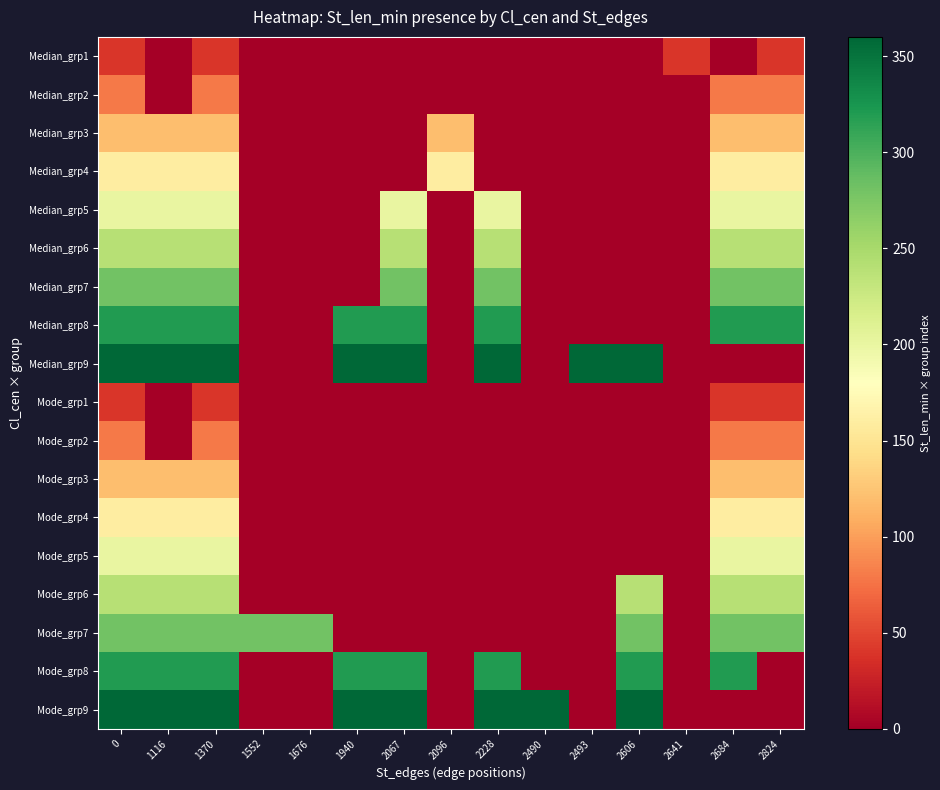

Reading left to right, extract all data points from this chart.

Median_grp1: 0=40	1116=0	1370=40	1552=0	1676=0	1940=0	2067=0	2096=0	2228=0	2490=0	2493=0	2606=0	2641=40	2684=0	2824=40
Median_grp2: 0=80	1116=0	1370=80	1552=0	1676=0	1940=0	2067=0	2096=0	2228=0	2490=0	2493=0	2606=0	2641=0	2684=80	2824=80
Median_grp3: 0=120	1116=120	1370=120	1552=0	1676=0	1940=0	2067=0	2096=120	2228=0	2490=0	2493=0	2606=0	2641=0	2684=120	2824=120
Median_grp4: 0=160	1116=160	1370=160	1552=0	1676=0	1940=0	2067=0	2096=160	2228=0	2490=0	2493=0	2606=0	2641=0	2684=160	2824=160
Median_grp5: 0=200	1116=200	1370=200	1552=0	1676=0	1940=0	2067=200	2096=0	2228=200	2490=0	2493=0	2606=0	2641=0	2684=200	2824=200
Median_grp6: 0=240	1116=240	1370=240	1552=0	1676=0	1940=0	2067=240	2096=0	2228=240	2490=0	2493=0	2606=0	2641=0	2684=240	2824=240
Median_grp7: 0=280	1116=280	1370=280	1552=0	1676=0	1940=0	2067=280	2096=0	2228=280	2490=0	2493=0	2606=0	2641=0	2684=280	2824=280
Median_grp8: 0=320	1116=320	1370=320	1552=0	1676=0	1940=320	2067=320	2096=0	2228=320	2490=0	2493=0	2606=0	2641=0	2684=320	2824=320
Median_grp9: 0=360	1116=360	1370=360	1552=0	1676=0	1940=360	2067=360	2096=0	2228=360	2490=0	2493=360	2606=360	2641=0	2684=0	2824=0
Mode_grp1: 0=40	1116=0	1370=40	1552=0	1676=0	1940=0	2067=0	2096=0	2228=0	2490=0	2493=0	2606=0	2641=0	2684=40	2824=40
Mode_grp2: 0=80	1116=0	1370=80	1552=0	1676=0	1940=0	2067=0	2096=0	2228=0	2490=0	2493=0	2606=0	2641=0	2684=80	2824=80
Mode_grp3: 0=120	1116=120	1370=120	1552=0	1676=0	1940=0	2067=0	2096=0	2228=0	2490=0	2493=0	2606=0	2641=0	2684=120	2824=120
Mode_grp4: 0=160	1116=160	1370=160	1552=0	1676=0	1940=0	2067=0	2096=0	2228=0	2490=0	2493=0	2606=0	2641=0	2684=160	2824=160
Mode_grp5: 0=200	1116=200	1370=200	1552=0	1676=0	1940=0	2067=0	2096=0	2228=0	2490=0	2493=0	2606=0	2641=0	2684=200	2824=200
Mode_grp6: 0=240	1116=240	1370=240	1552=0	1676=0	1940=0	2067=0	2096=0	2228=0	2490=0	2493=0	2606=240	2641=0	2684=240	2824=240
Mode_grp7: 0=280	1116=280	1370=280	1552=280	1676=280	1940=0	2067=0	2096=0	2228=0	2490=0	2493=0	2606=280	2641=0	2684=280	2824=280
Mode_grp8: 0=320	1116=320	1370=320	1552=0	1676=0	1940=320	2067=320	2096=0	2228=320	2490=0	2493=0	2606=320	2641=0	2684=320	2824=0
Mode_grp9: 0=360	1116=360	1370=360	1552=0	1676=0	1940=360	2067=360	2096=0	2228=360	2490=360	2493=0	2606=360	2641=0	2684=0	2824=0